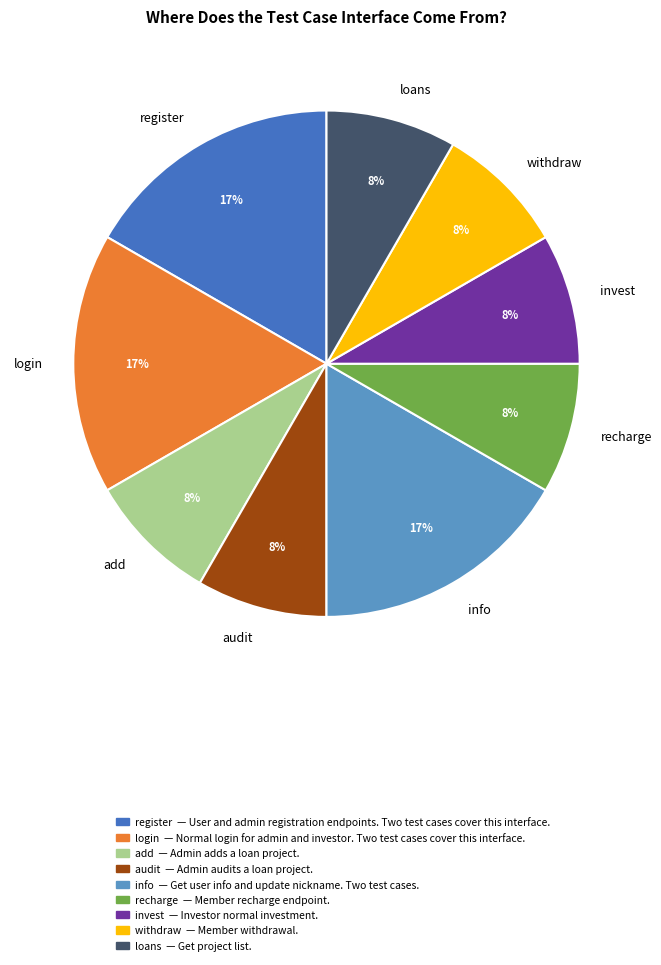

How many segments does this pie chart have?

9